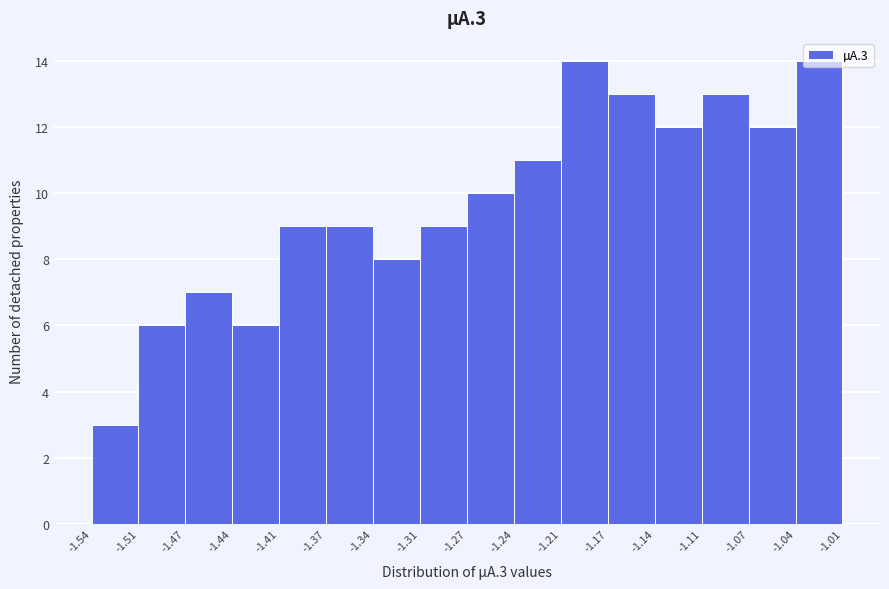

Reading left to right, list every bar in this chart as the range it spans on the x-axis followed by its height. The values are not printed on the chart, so give them approximately, as read against the axis.

-1.54 to -1.51: 3
-1.51 to -1.47: 6
-1.47 to -1.44: 7
-1.44 to -1.41: 6
-1.41 to -1.37: 9
-1.37 to -1.34: 9
-1.34 to -1.31: 8
-1.31 to -1.27: 9
-1.27 to -1.24: 10
-1.24 to -1.21: 11
-1.21 to -1.17: 14
-1.17 to -1.14: 13
-1.14 to -1.11: 12
-1.11 to -1.07: 13
-1.07 to -1.04: 12
-1.04 to -1.01: 14